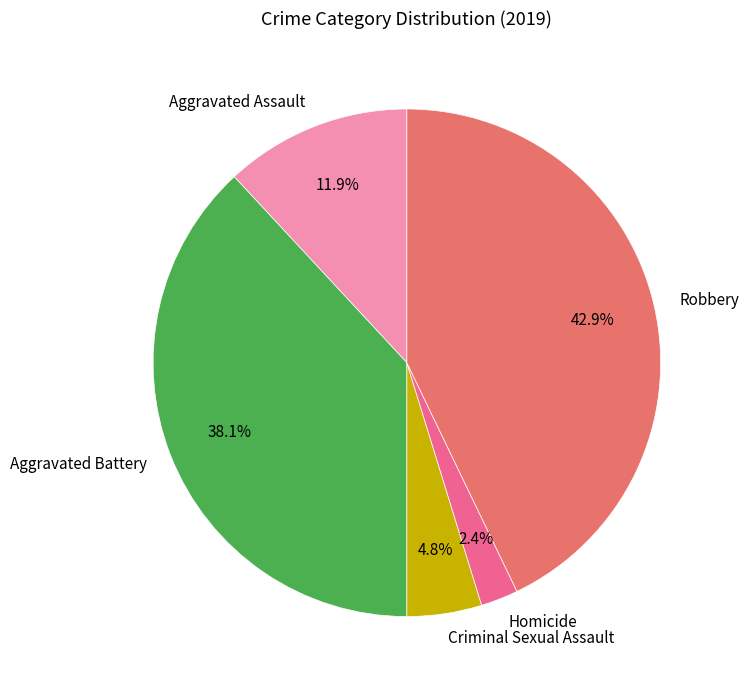

Rank the categories by value from lowest to highest.

Homicide, Criminal Sexual Assault, Aggravated Assault, Aggravated Battery, Robbery